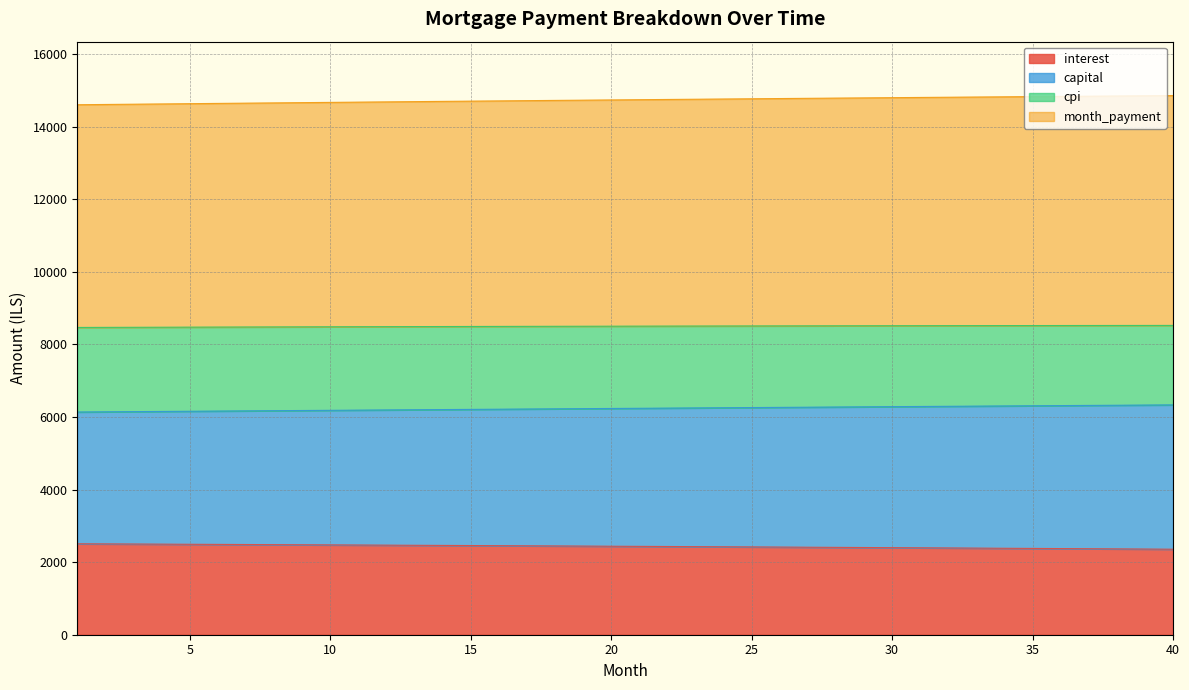

What is the highest value of the interest series?

2505.8